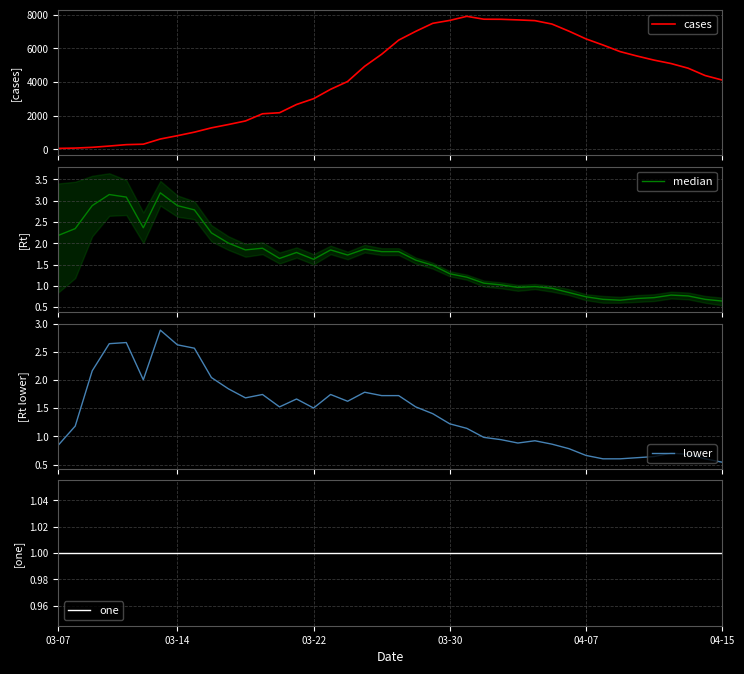

True or false: median and lower intersect in this chart.

False